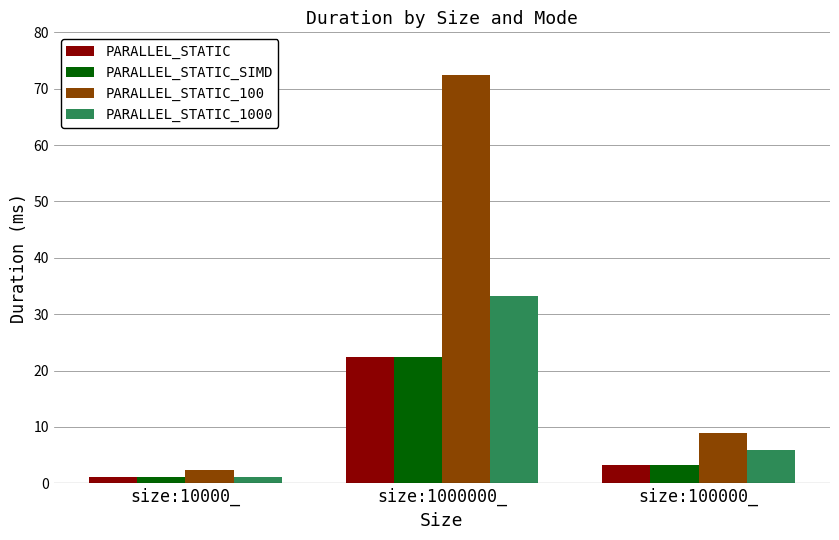

How many values in the PARALLEL_STATIC_SIMD series exceed 3?

2